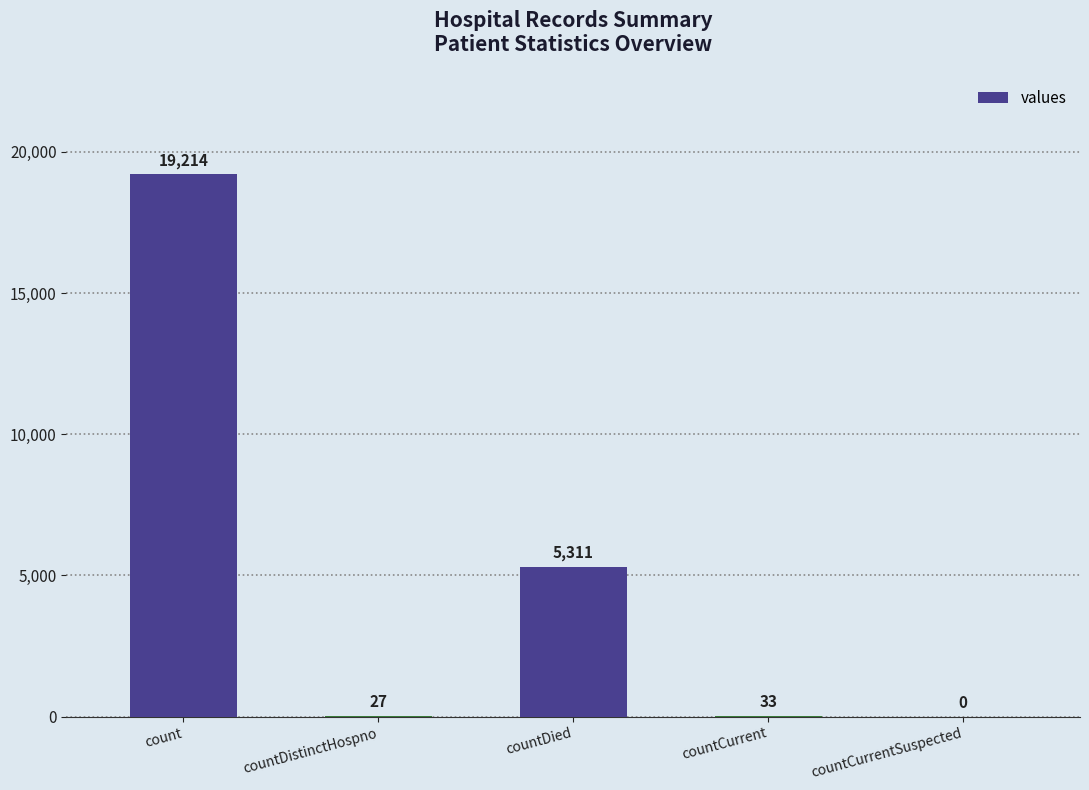

What is the sum of the values at countDistinctHospno and countDied?

5338